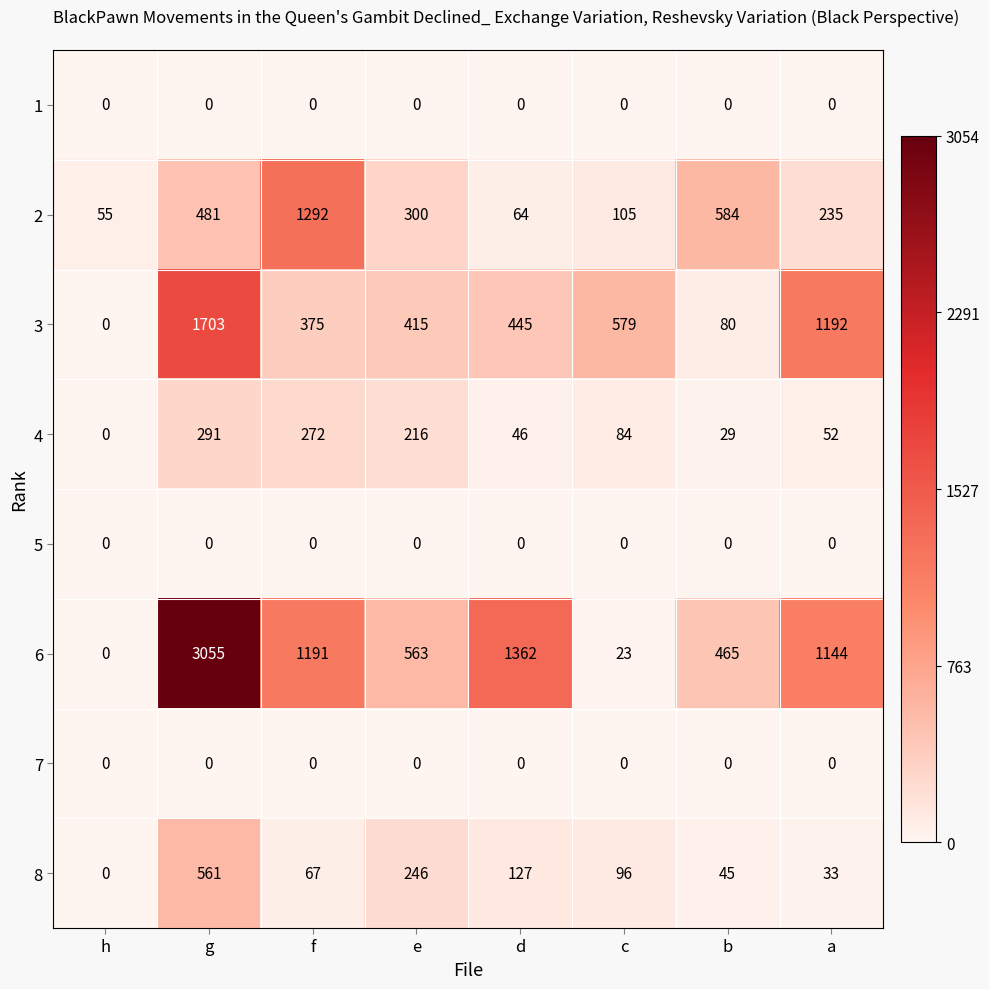

The value of 4 at e is 216. True or false?

True